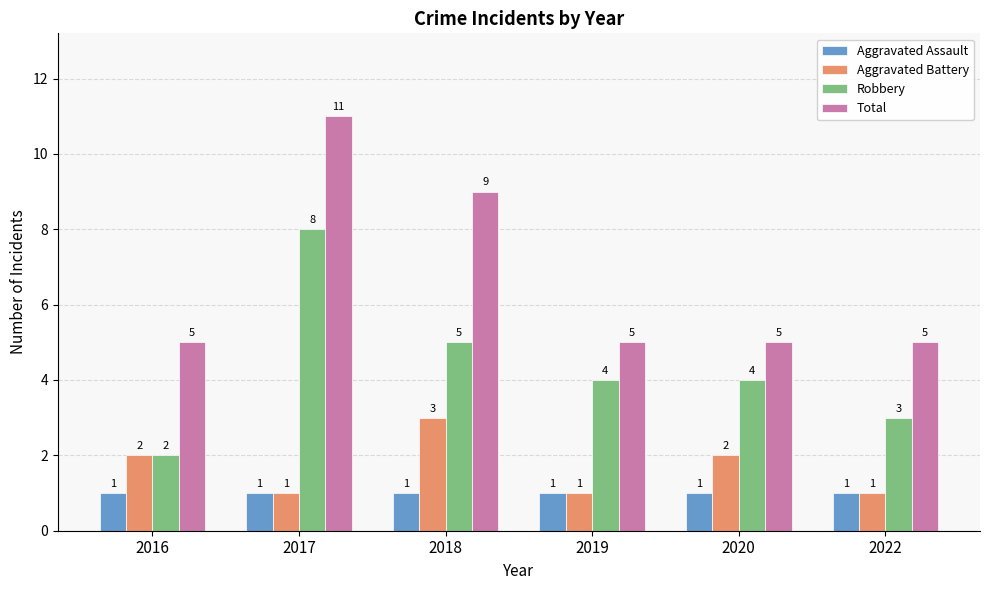

What is the value of the Robbery bar at the 4th from the left?

4